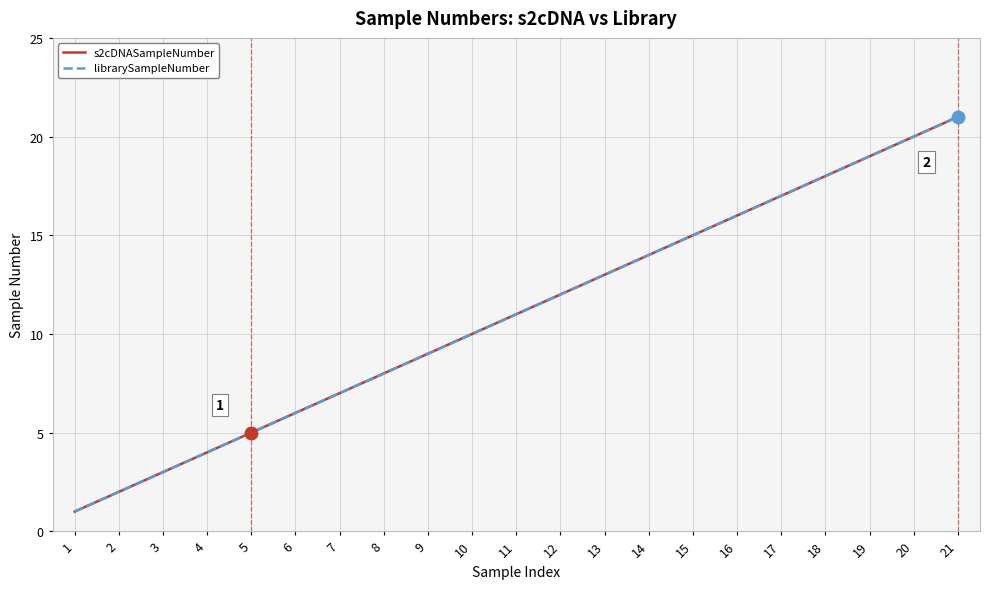

Does the chart have visible grid lines?

Yes